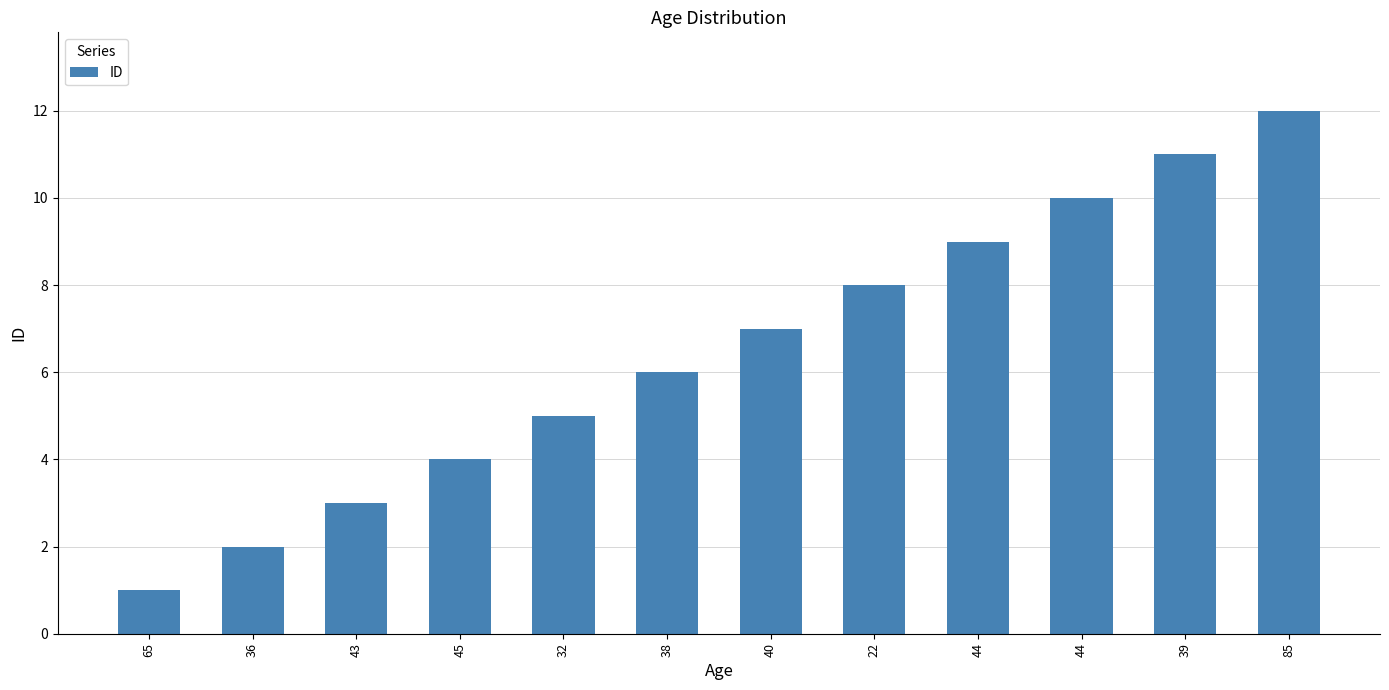

Is it true that the value at 40 is 7?

True